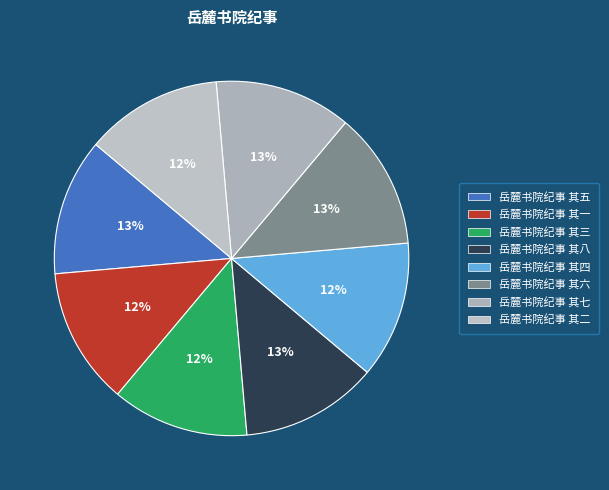

Is the sum of 岳麓书院纪事 其五 and 岳麓书院纪事 其四 greater than half?

No